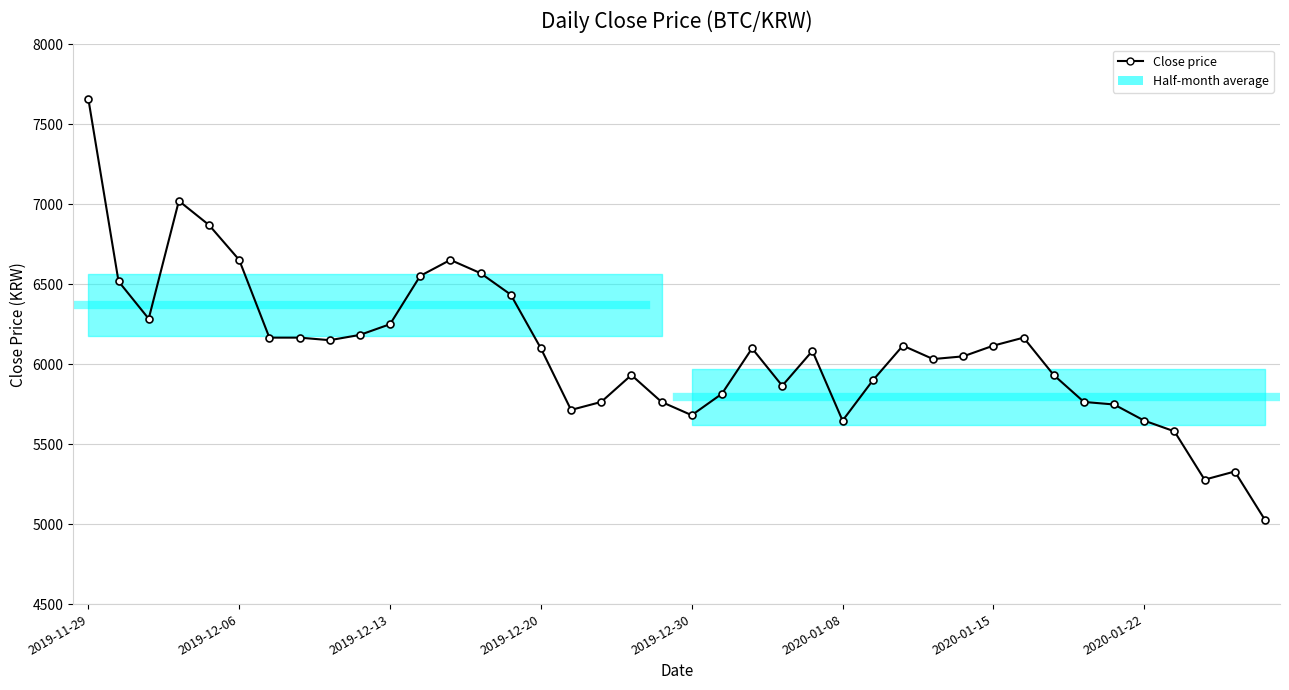

What is the smallest value displayed?

5027